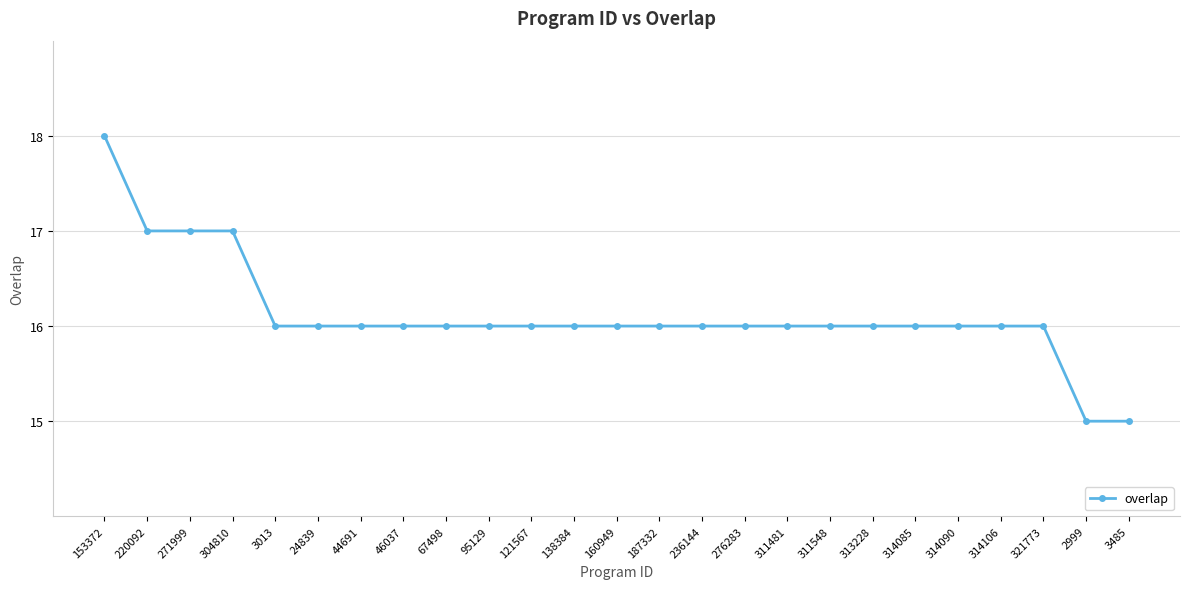

What value does the data have at 314106?

16